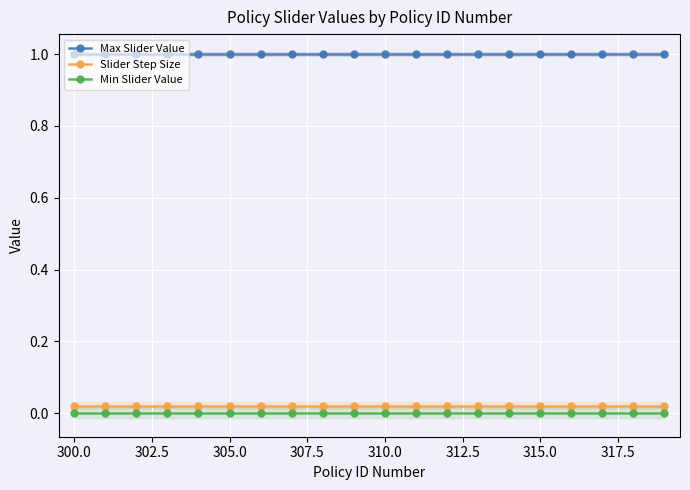

Which series has the largest total across all categories?

Max Slider Value